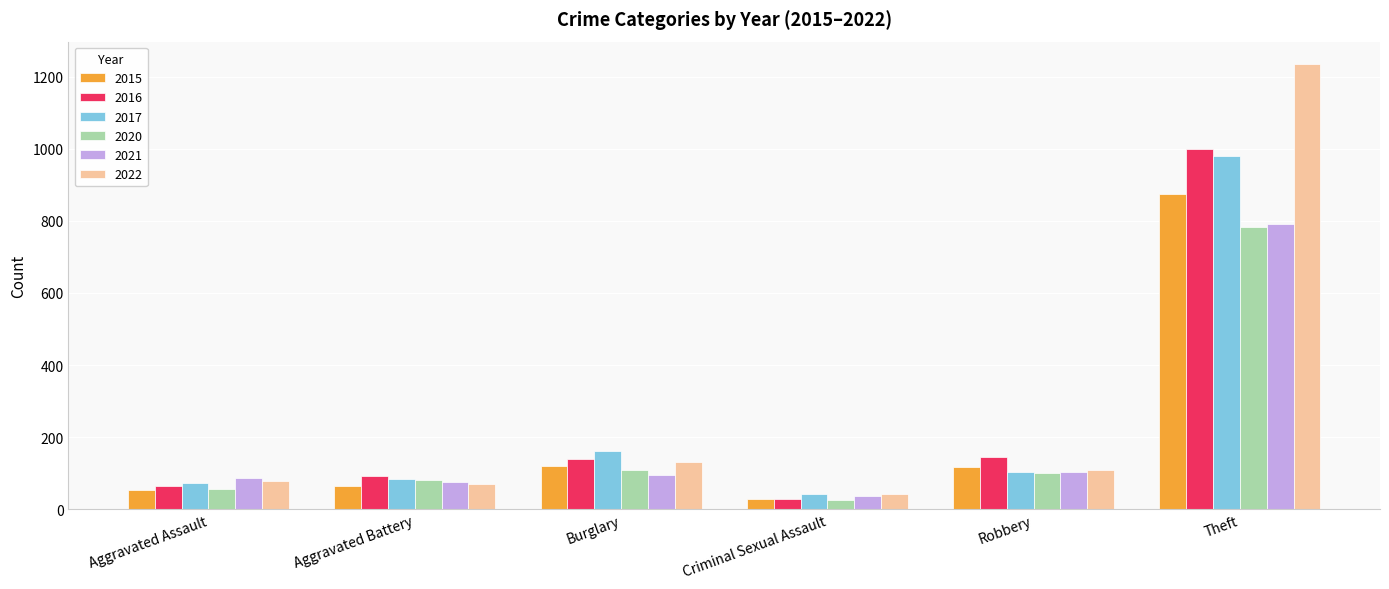

Where does the 2022 series first go above 108?

Burglary